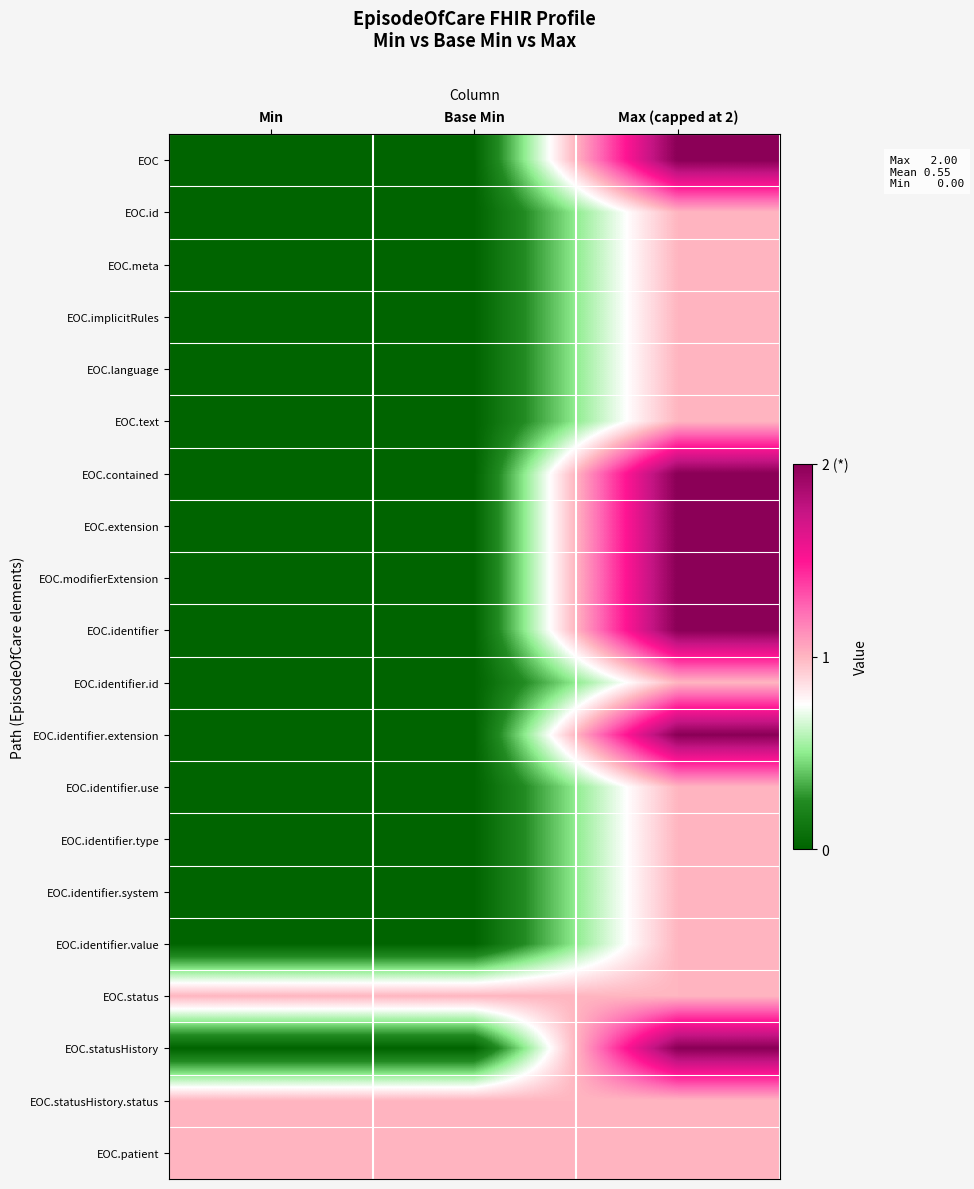

What is the maximum value shown in the chart?

2